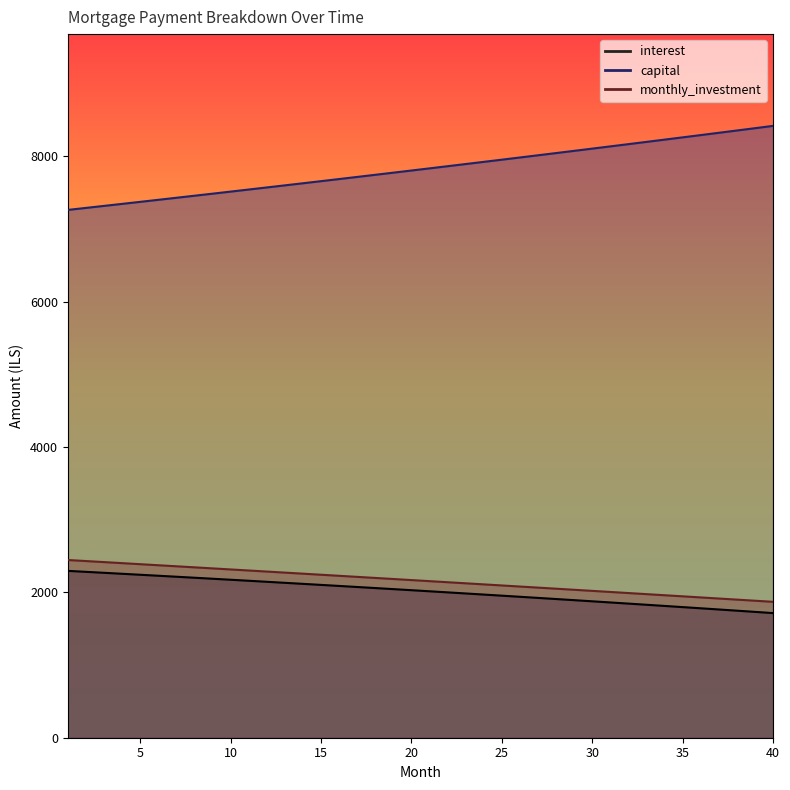

Which label corresponds to the largest value in the chart?

40